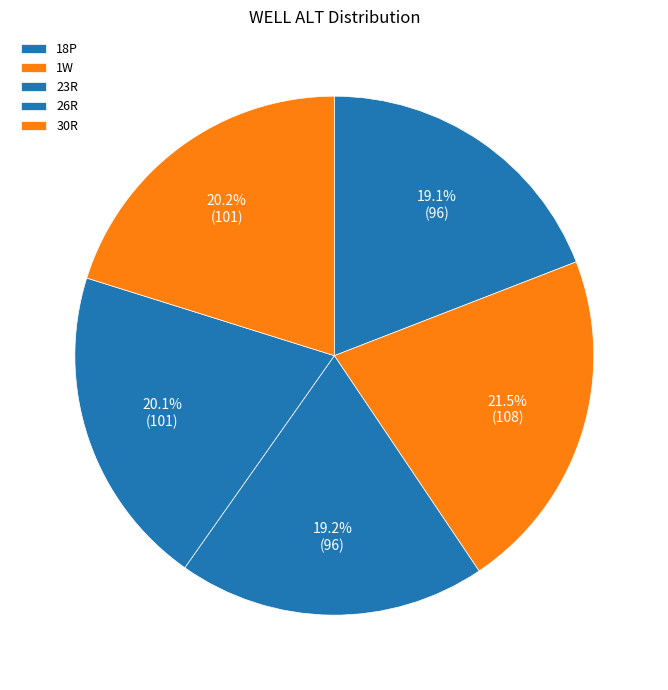

Is it true that 18P is 5% of the pie?

False